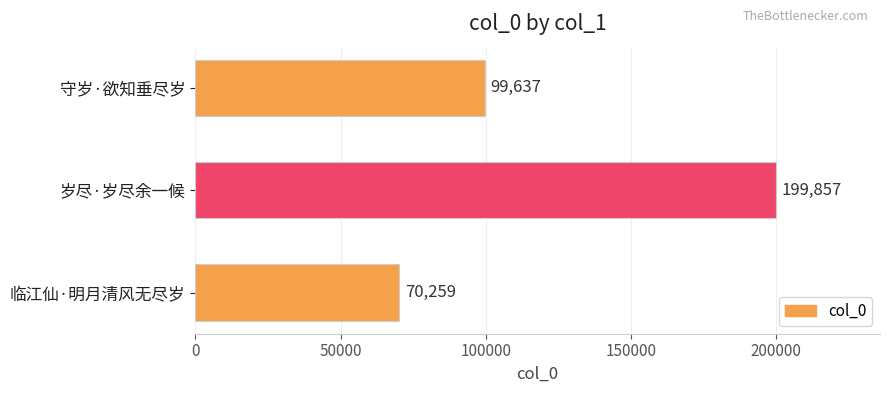

Count the number of data series in this chart.

1